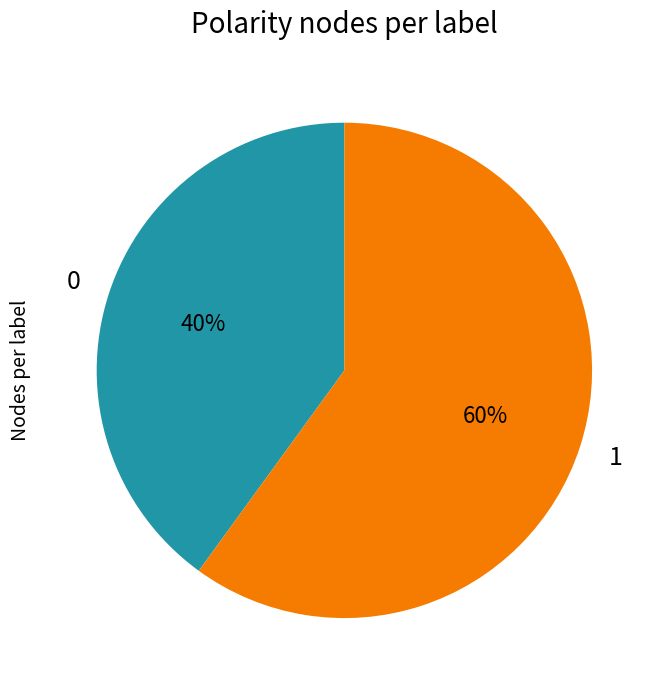

How many segments does this pie chart have?

2